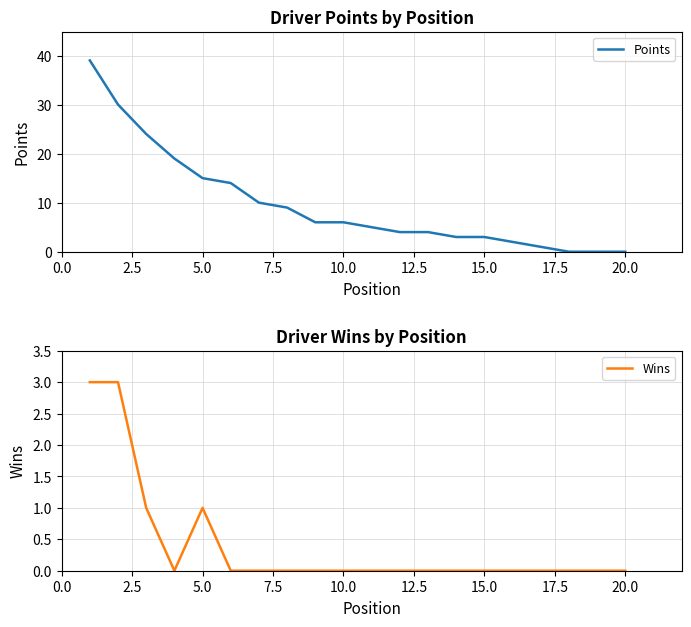

True or false: Points and Wins cross at least once.

False